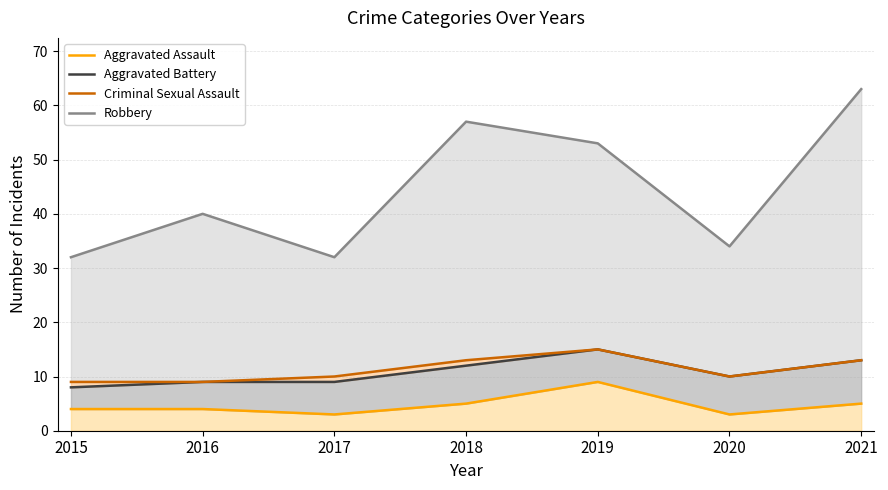

What is the highest value of the Aggravated Battery series?

15